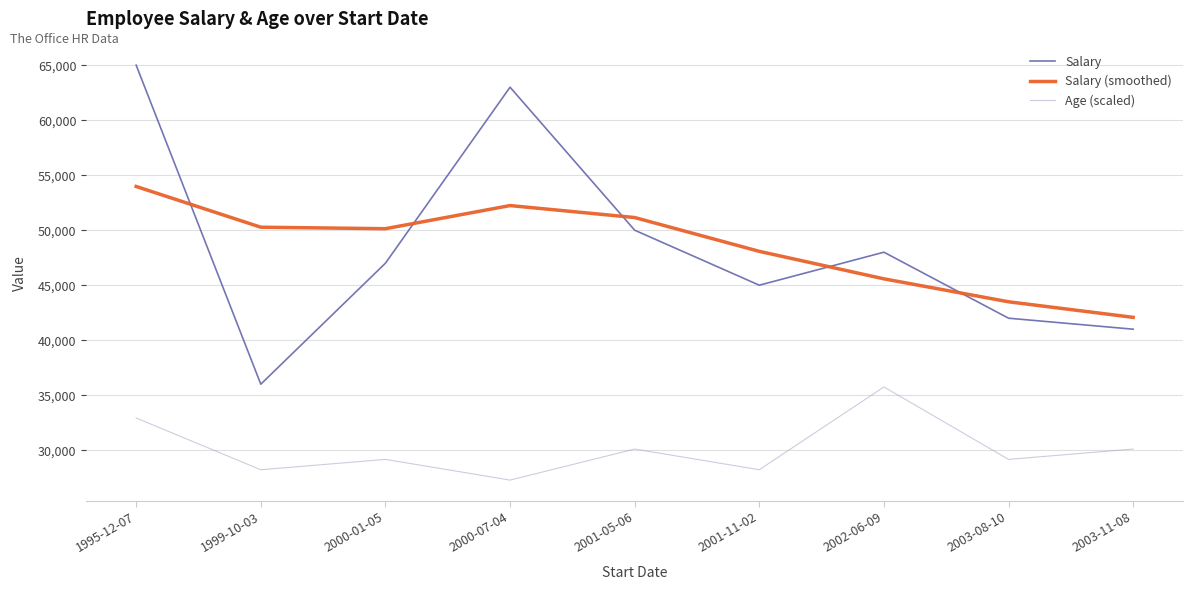

What is the difference between the maximum and minimum values in the Age (scaled) series?

8467.1